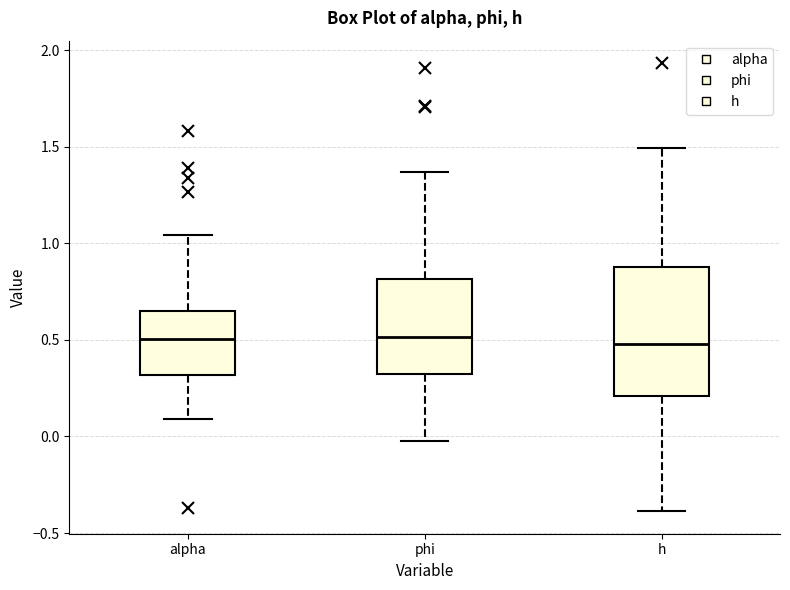

Reading left to right, transcribe this box plot: for each box, give where its median line is, the range the box spans, and where its two whiskers end, as read against the y-axis. The values are not printed on the chart, so give them approximately, as read against the axis.

alpha: median 0.50, box 0.30 to 0.65, whiskers 0.10 to 1.05
phi: median 0.50, box 0.30 to 0.80, whiskers -0.05 to 1.35
h: median 0.50, box 0.20 to 0.90, whiskers -0.40 to 1.50